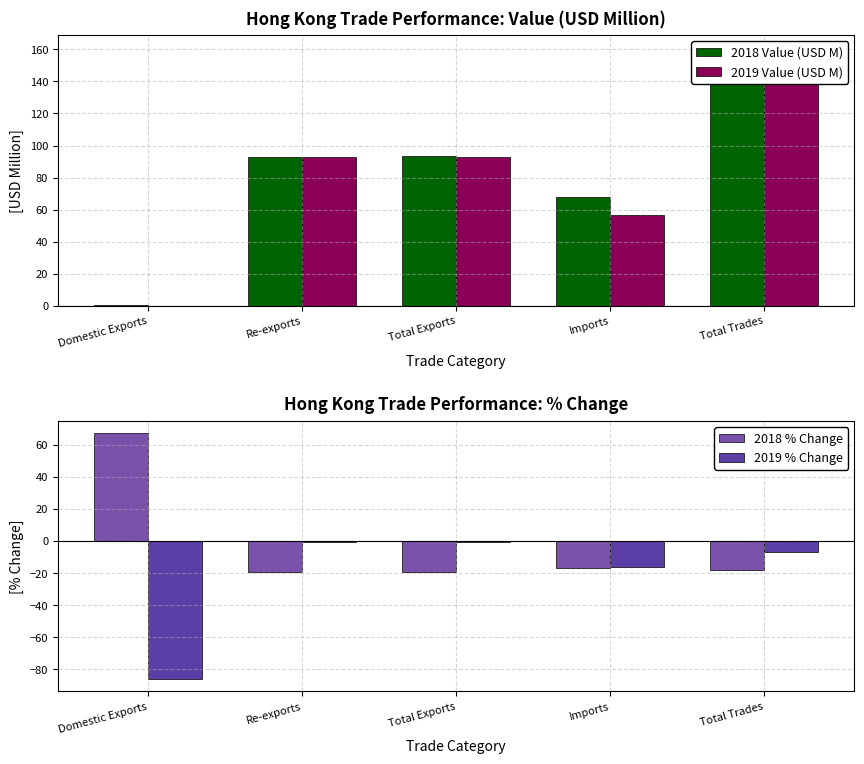

What are all the series names shown in the legend?

2018 Value (USD M), 2019 Value (USD M), 2018 % Change, 2019 % Change